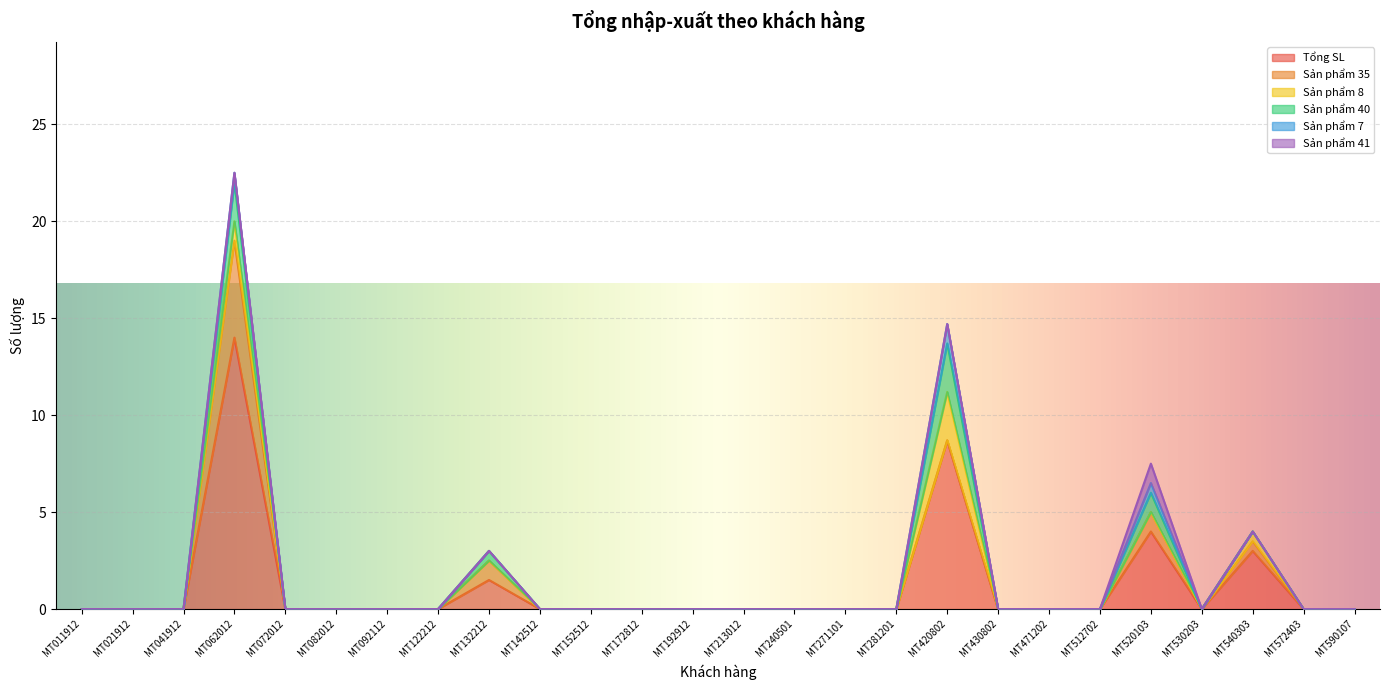

How many values in Sản phẩm 7 are above zero?

3